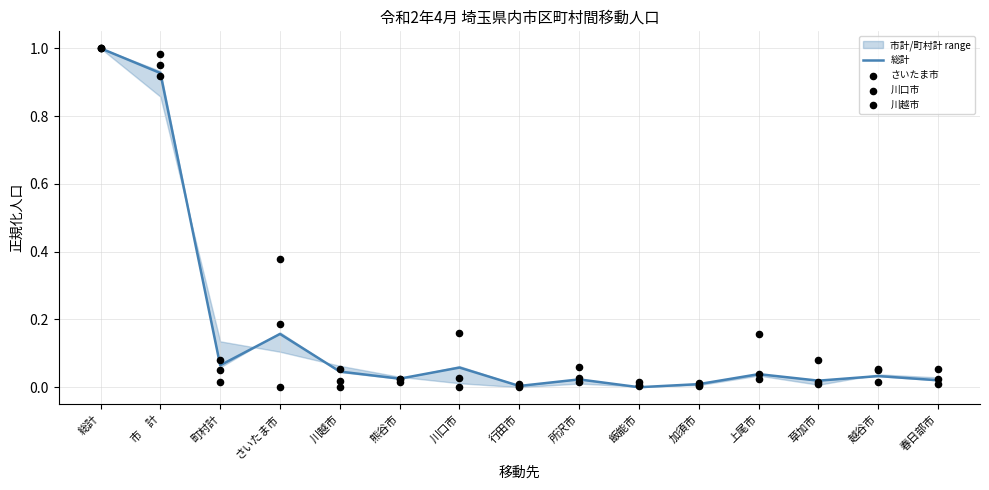

Which series reaches the maximum Y coordinate?

総計